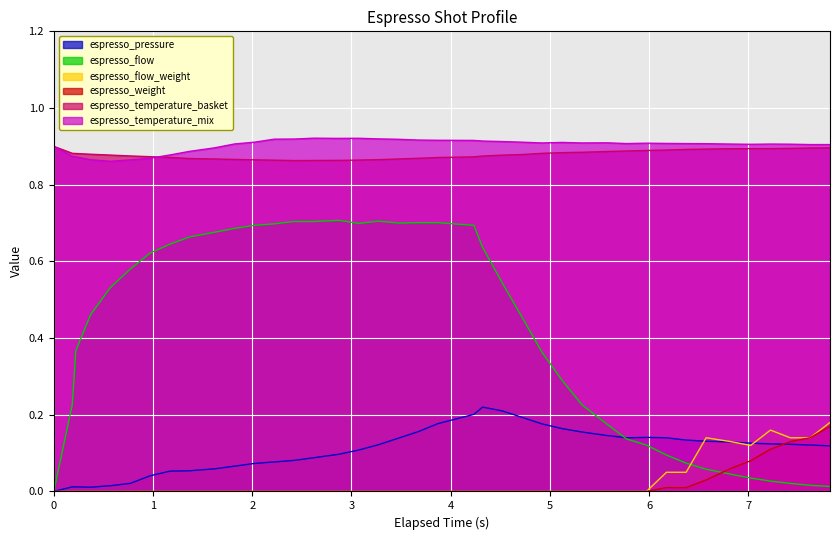

How many lines are shown in the chart?

6